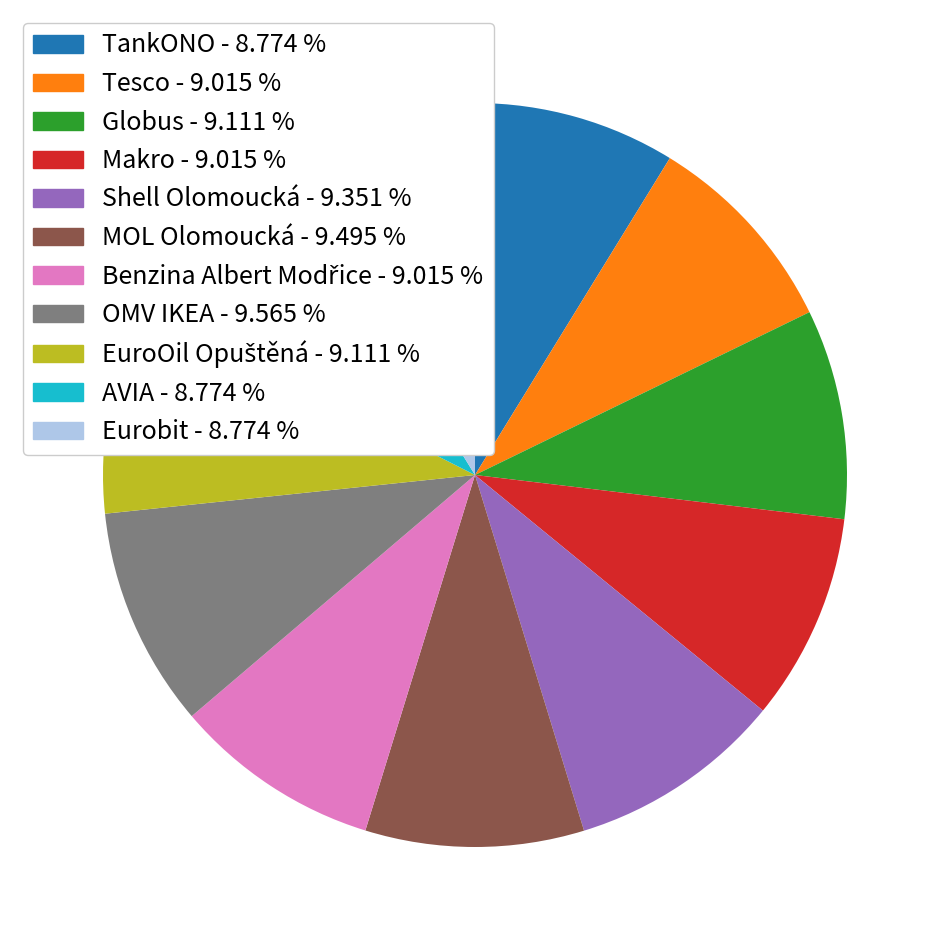

Is Eurobit the majority of the pie?

No